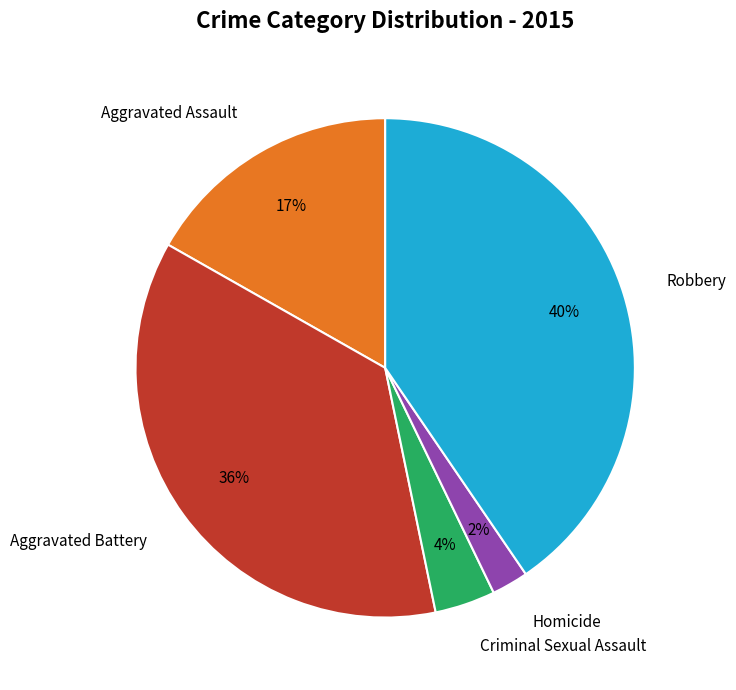

To the nearest percent, what is the average slice percentage?

20%